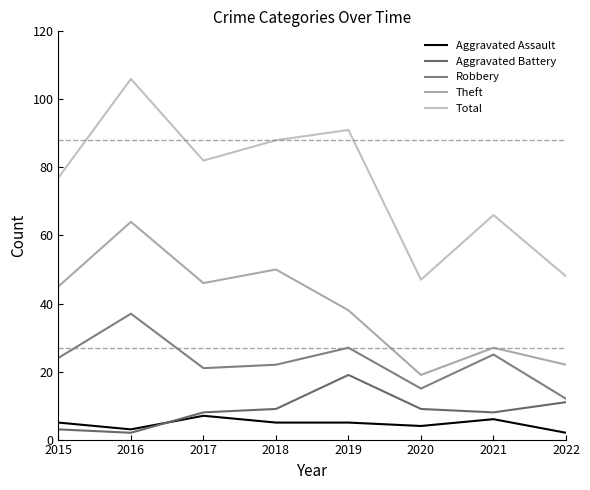

Which series has the largest total across all categories?

Total